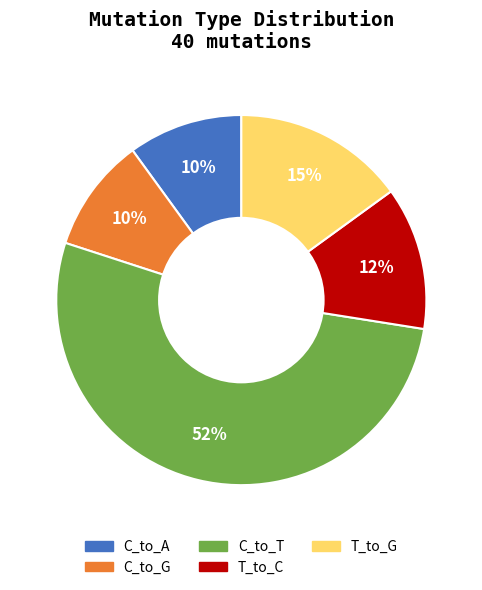

Which has a higher value, C_to_G or T_to_G?

T_to_G